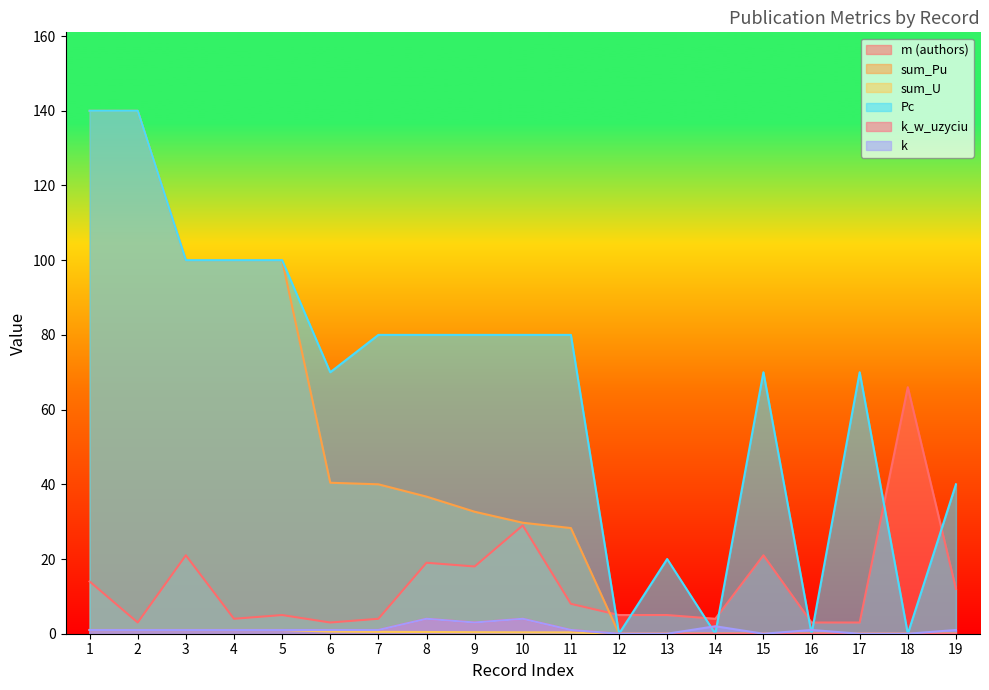

The m (authors) series shows 1.4 at 14. True or false?

False